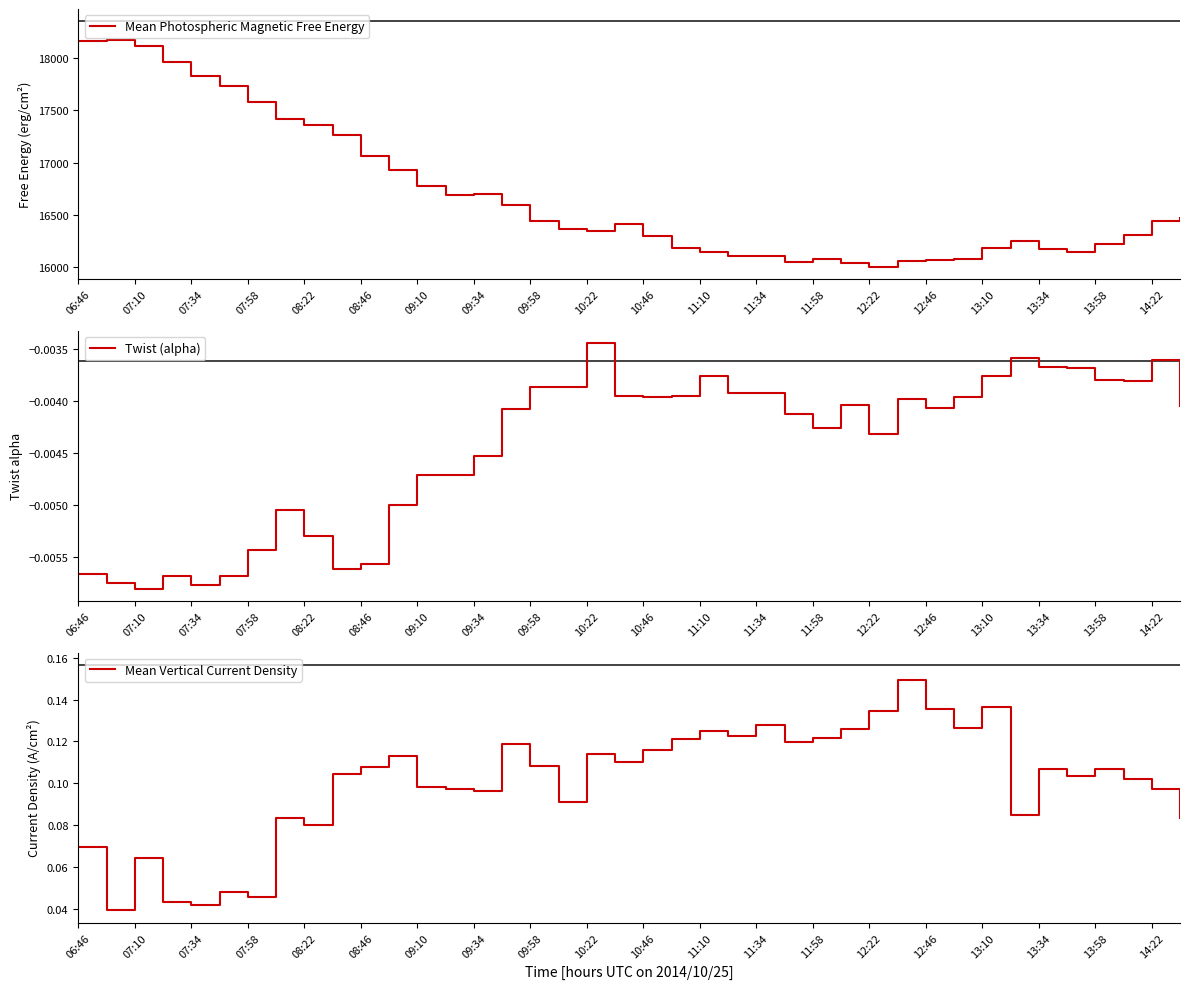

What is the maximum value for Mean Photospheric Magnetic Free Energy?

18174.7